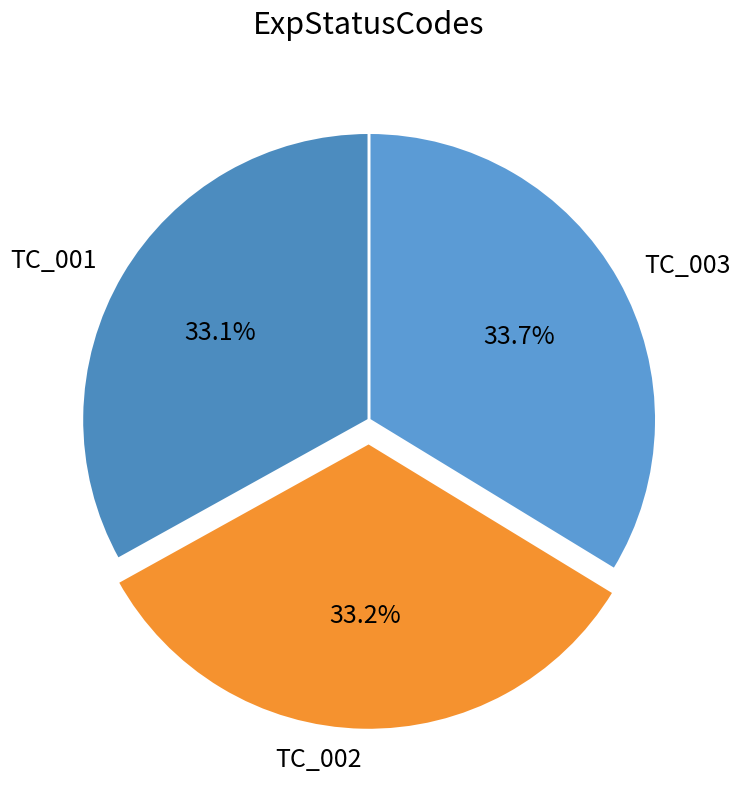

What portion of the pie excludes TC_002?

66.8%